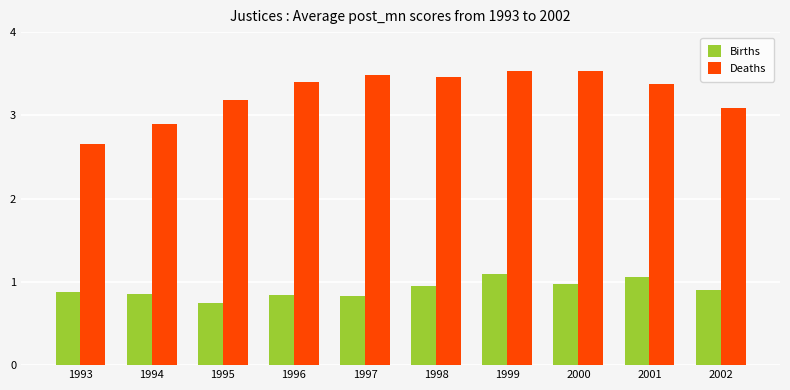

How many bars are there in total?

20